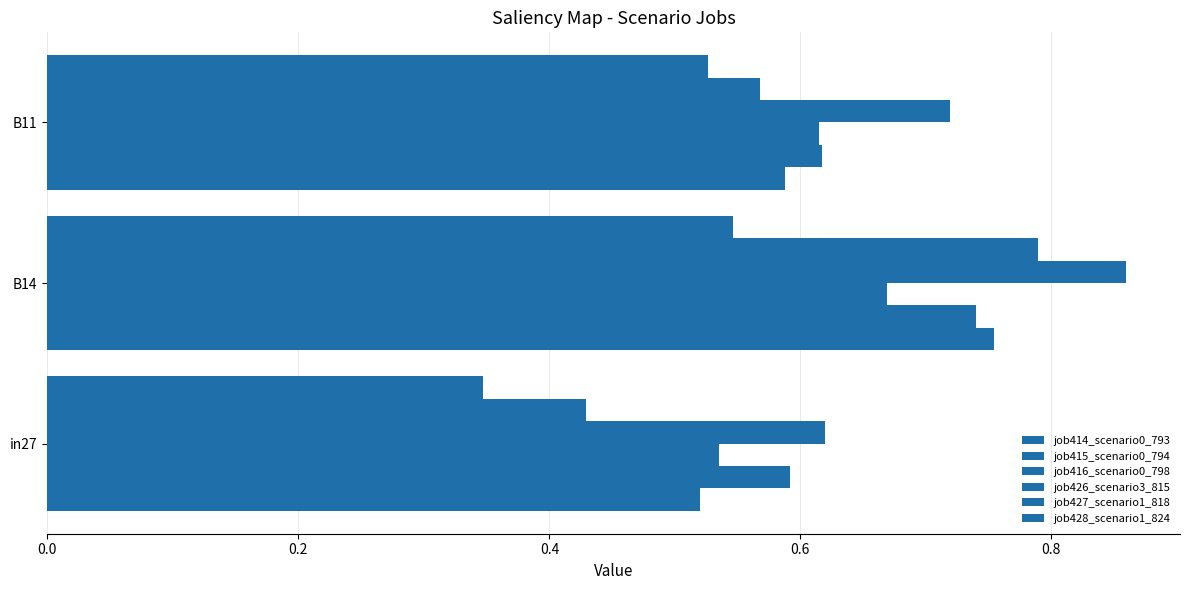

Count the number of data series in this chart.

6